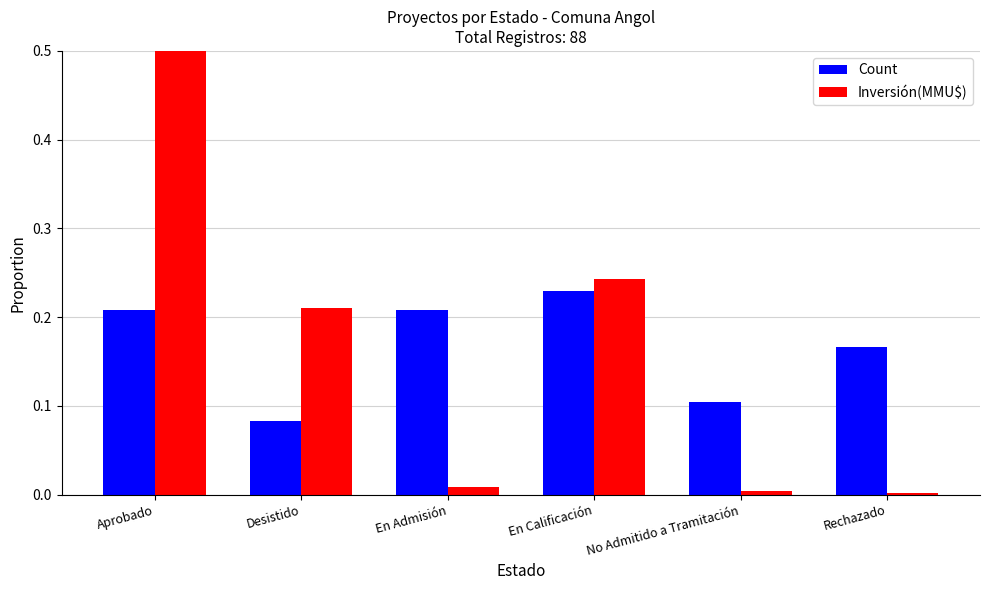

How many bars are there in total?

12